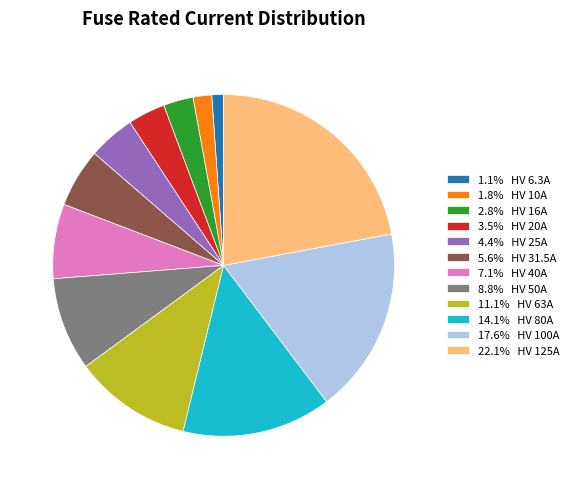

Does 7.1% HV 40A represent more than half of the total?

No